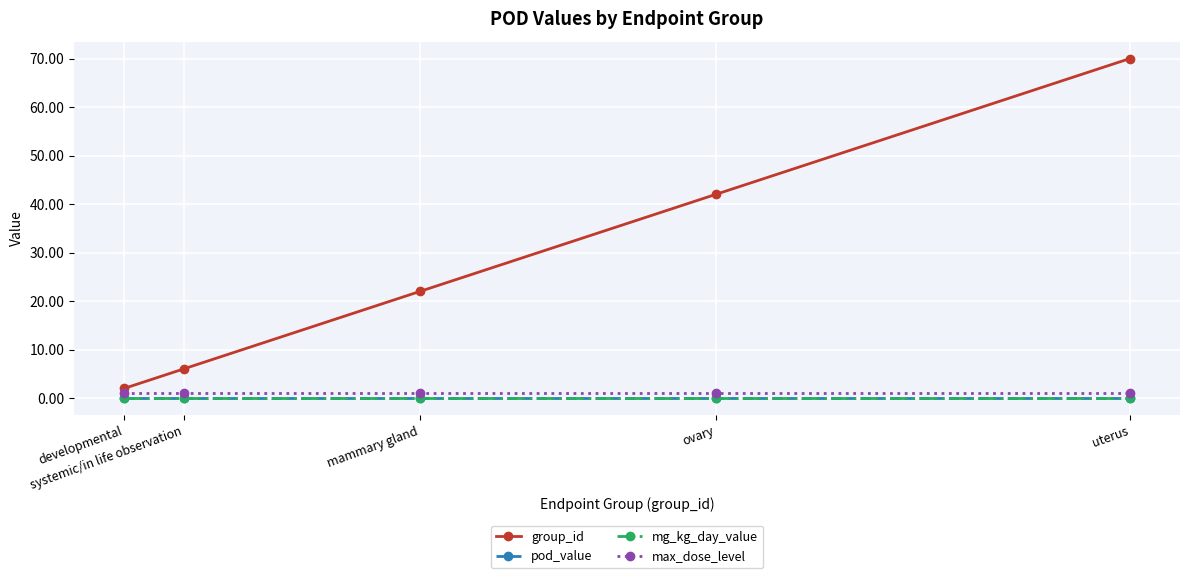

At how many categories does at least one series exceed 30?

2